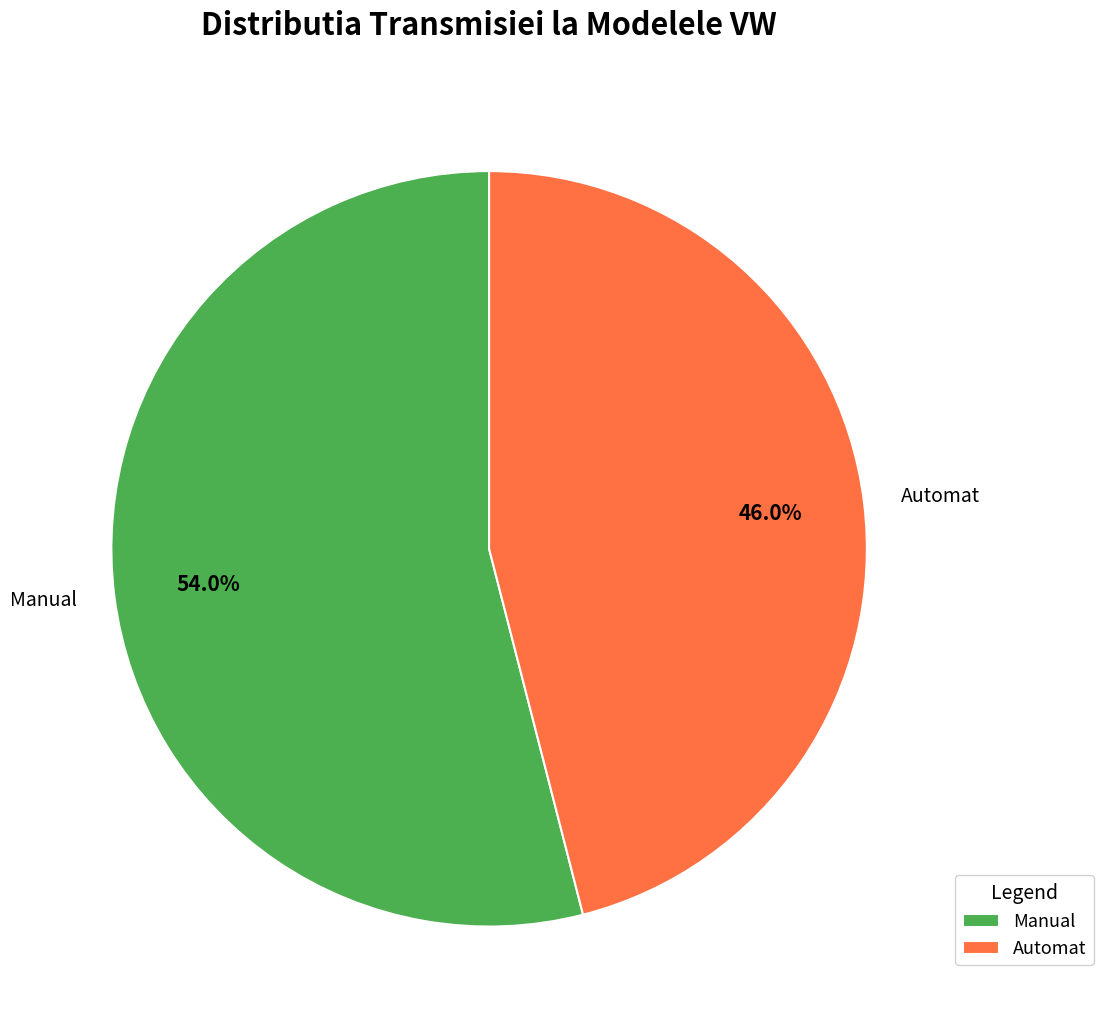

Which slice represents more than half of the pie?

Manual